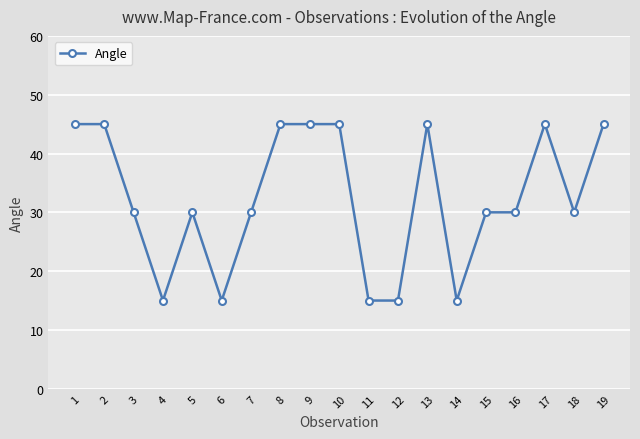

How many lines are shown in the chart?

1